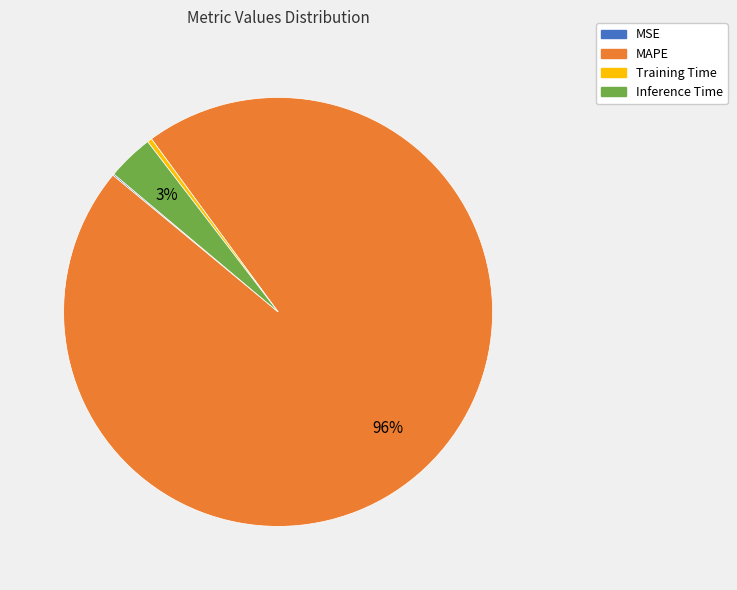

Does Inference Time represent more than half of the total?

No